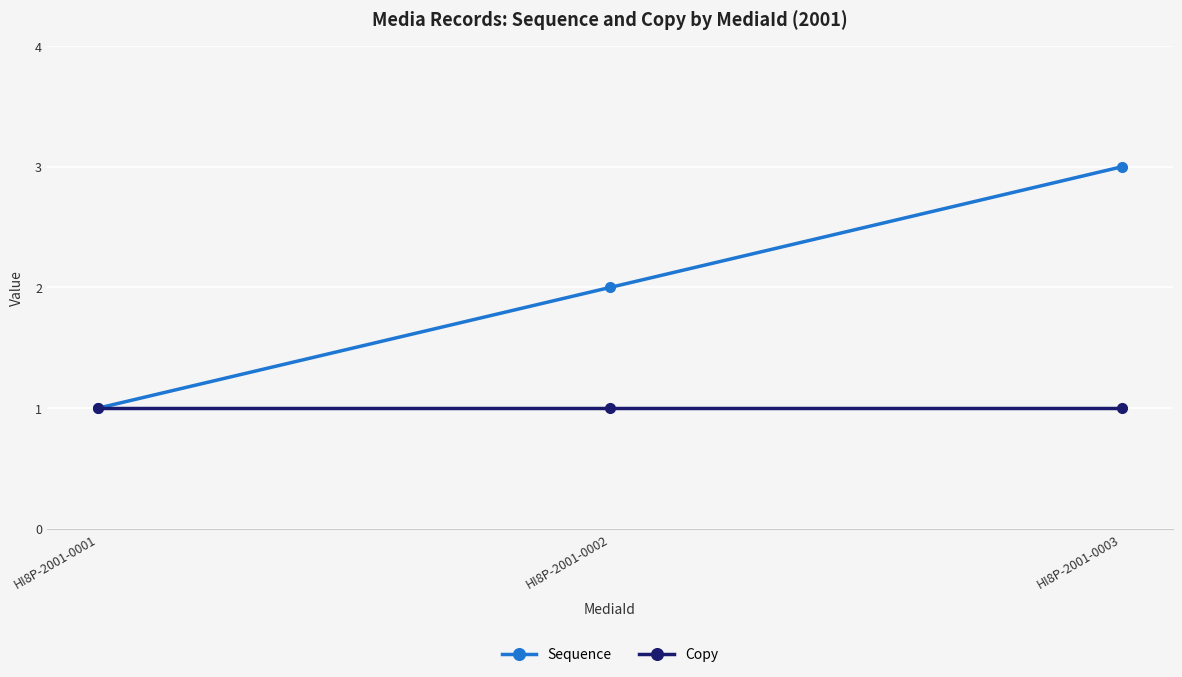

Which label corresponds to the largest value in the chart?

HI8P-2001-0003